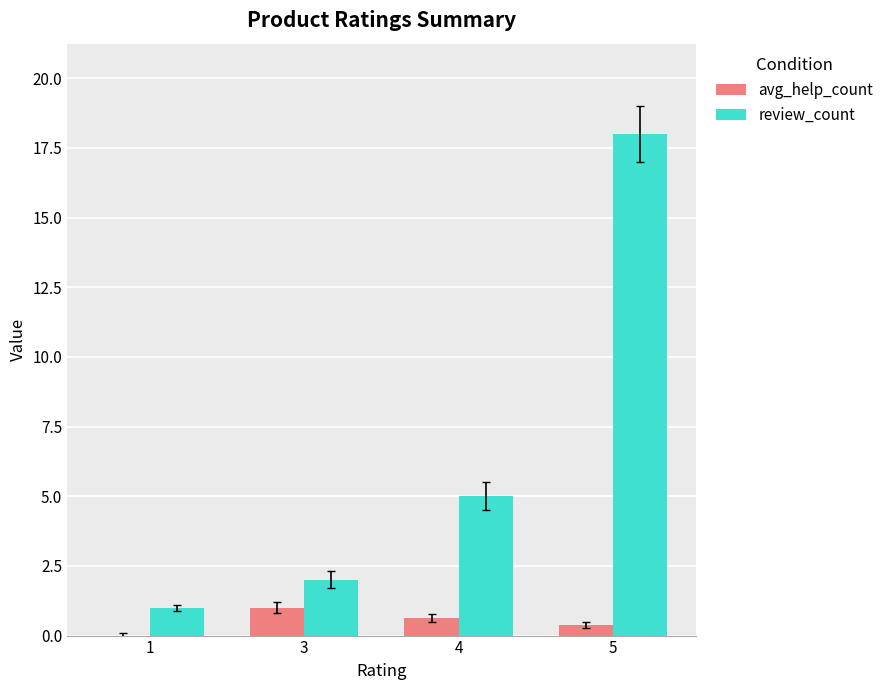

The value of review_count at 4 is 5.0. True or false?

True